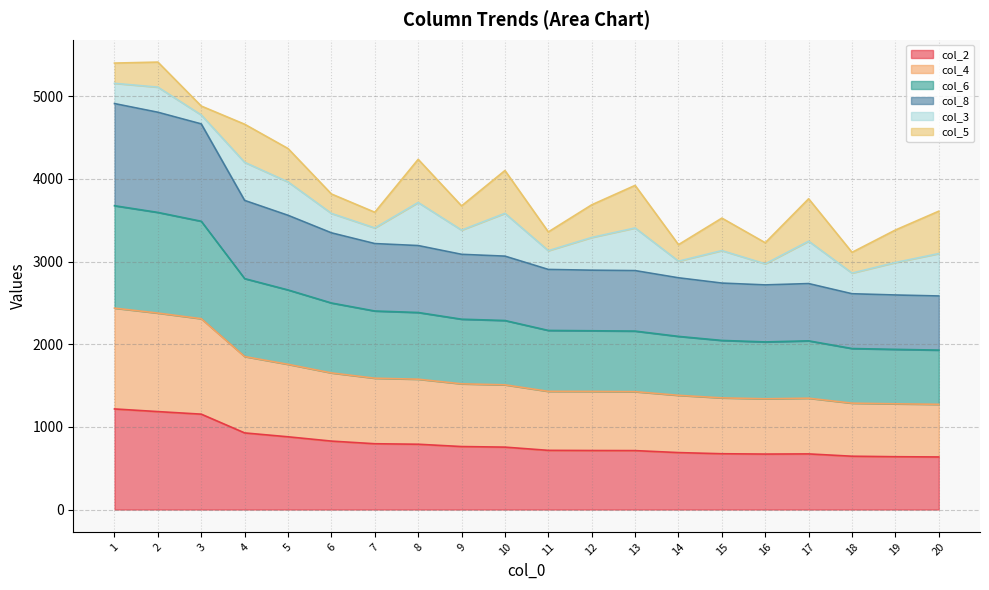

What is the highest value of the col_2 series?

1217